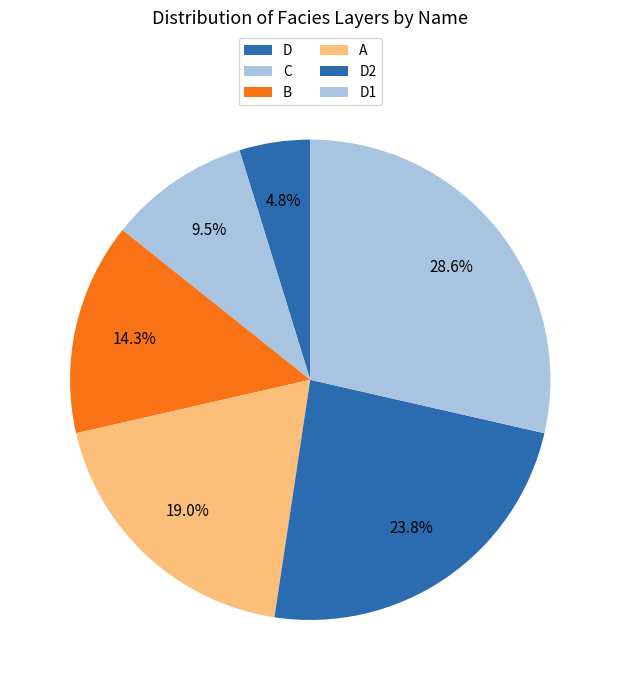

Is B the majority of the pie?

No